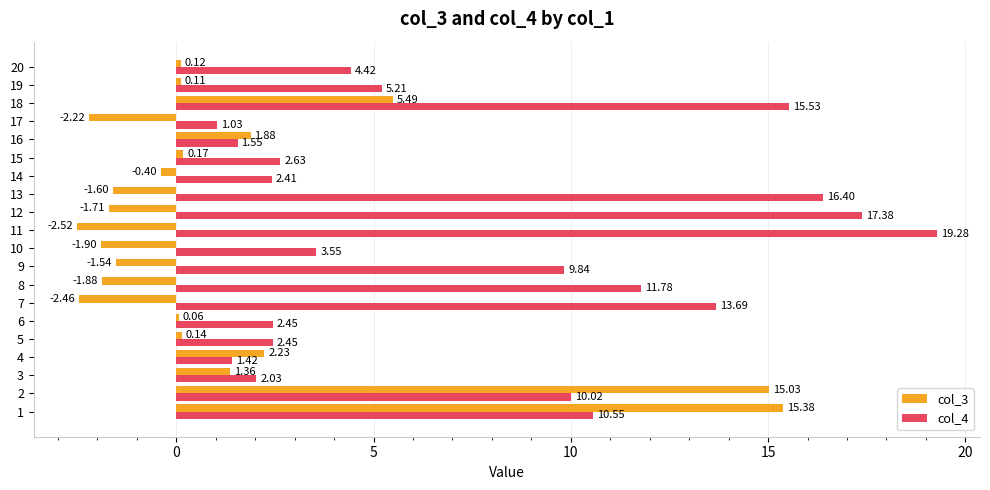

What is the maximum value for col_4?

19.3